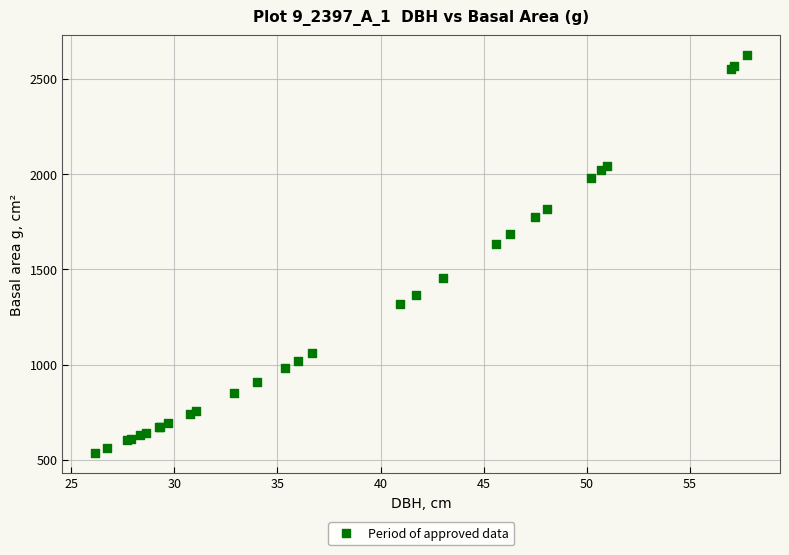

What Y value in the scatter plot is closest to 1580?

1633.1